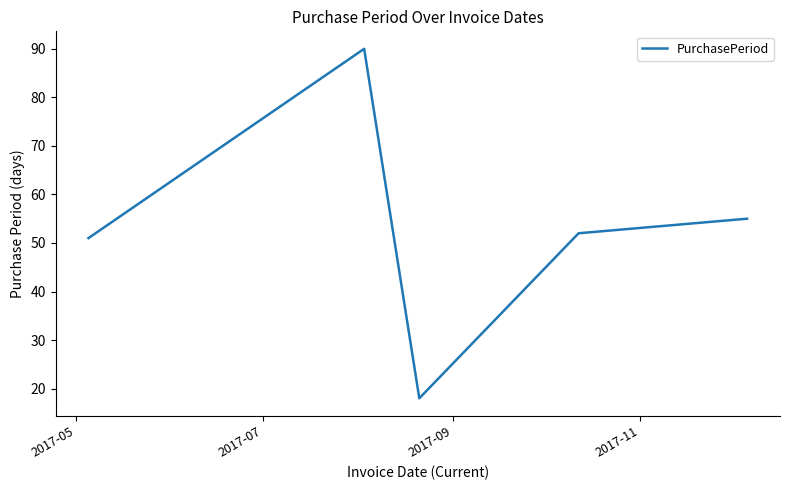

What is the minimum value shown in the chart?

18